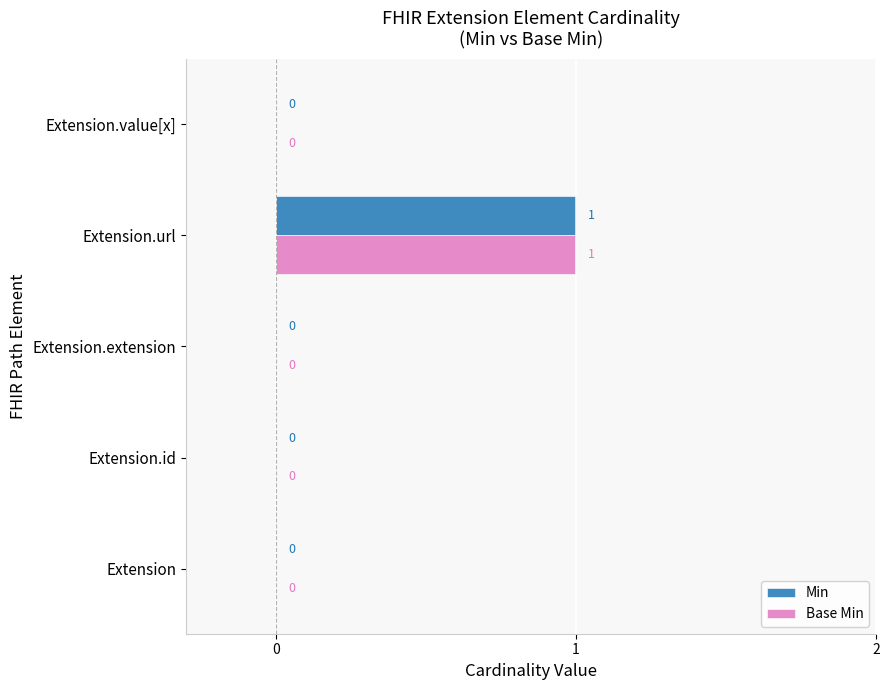

At which category is the sum across all series the highest?

Extension.url